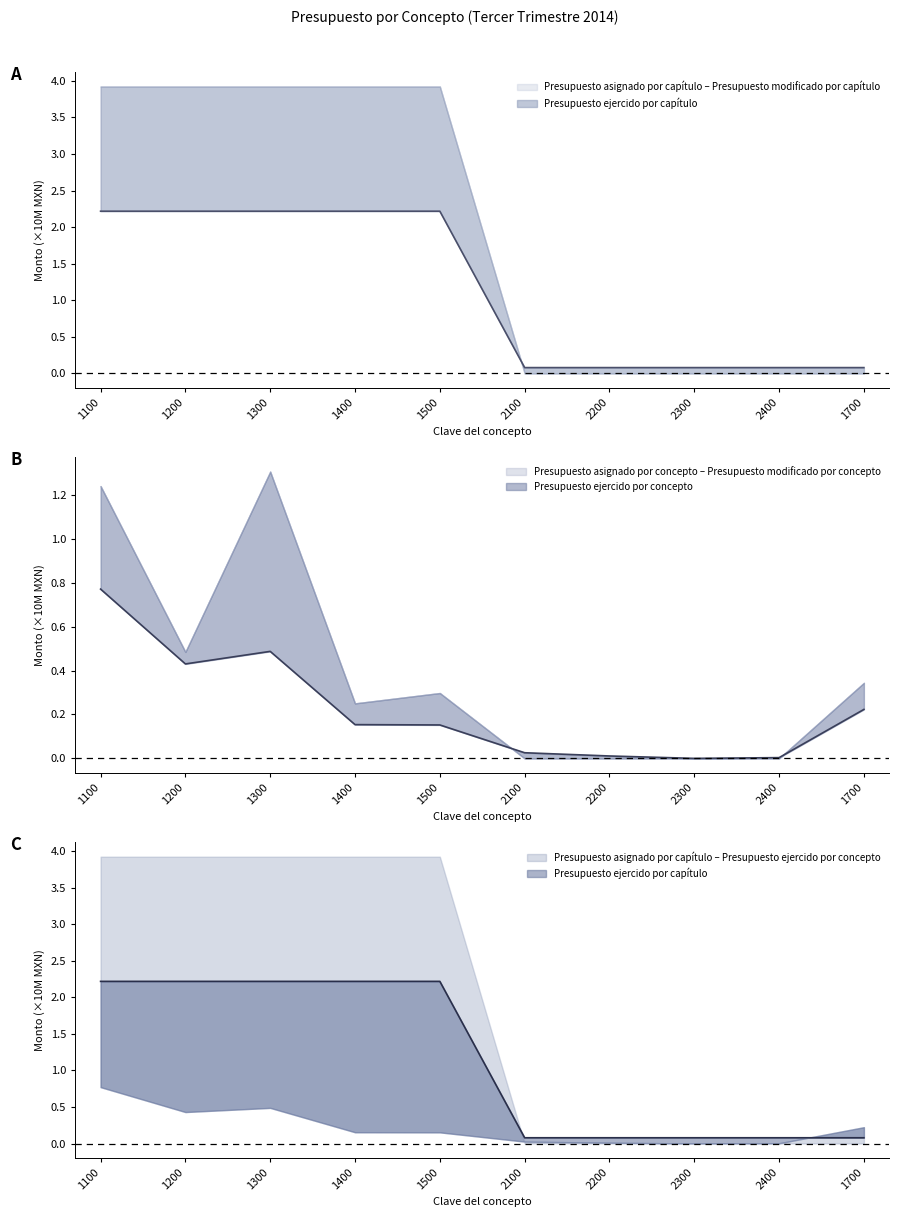

Between which two adjacent categories do Presupuesto modificado por capítulo and Presupuesto ejercido por concepto first intersect?

2400 and 1700